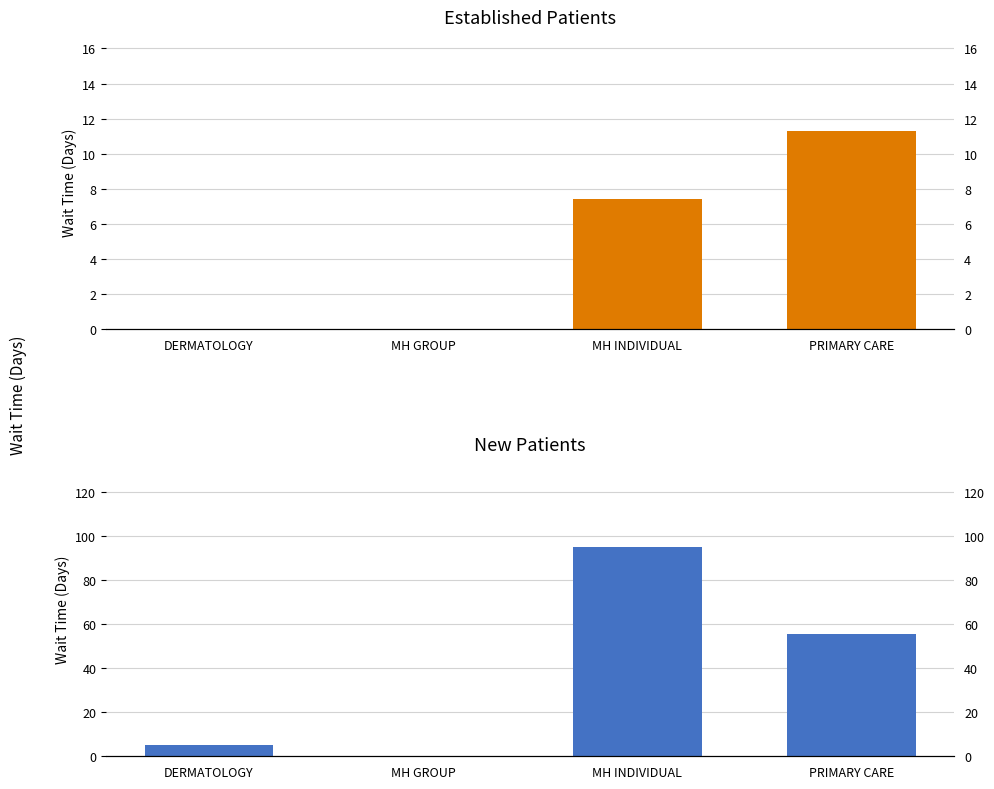

The EstablishedPatients series shows 0.0 at MH GROUP. True or false?

True